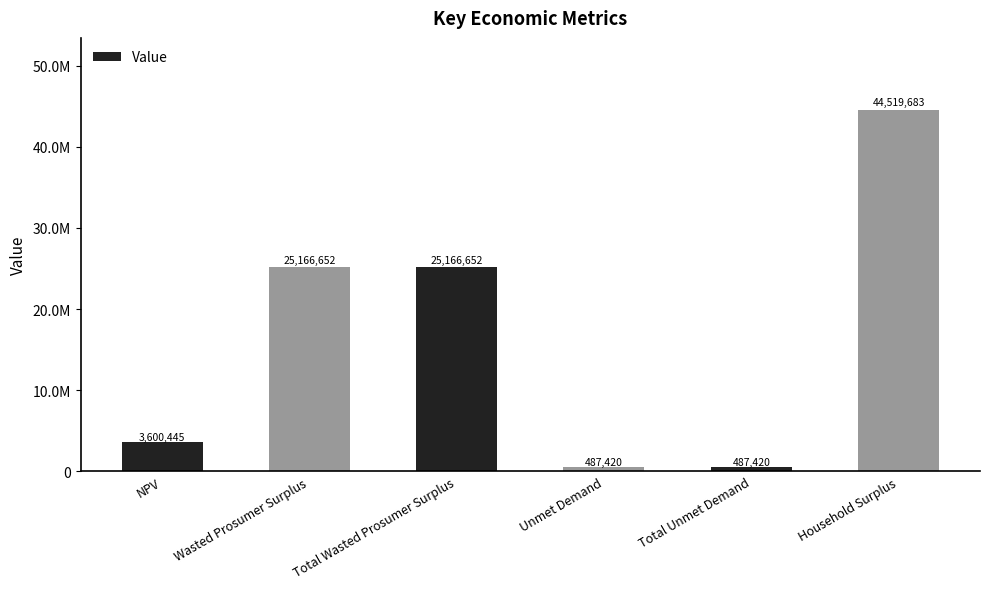

Are the bars horizontal?

No